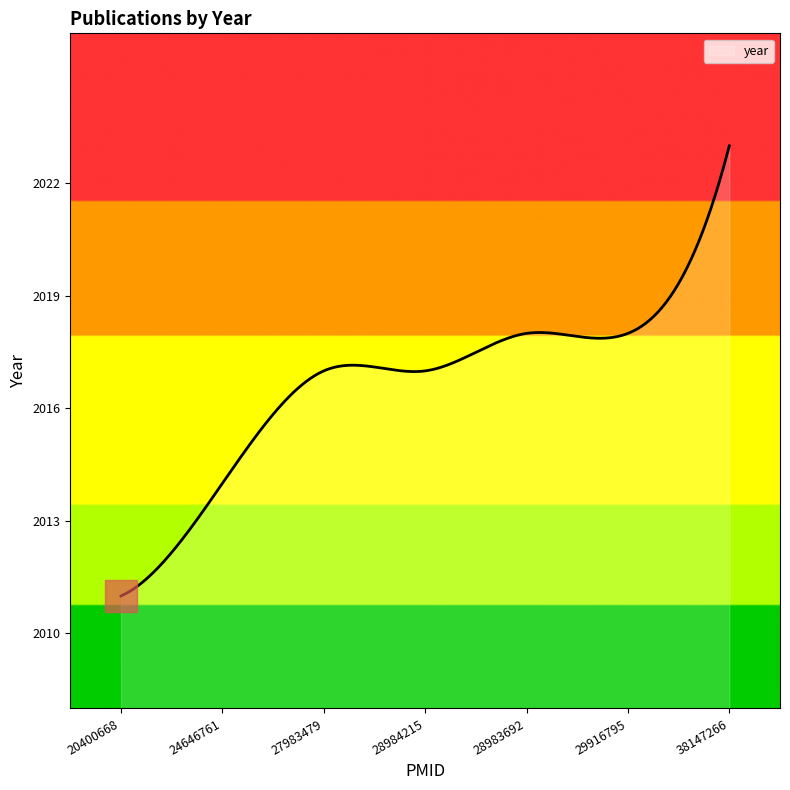

What is the greatest value displayed?

2023.0